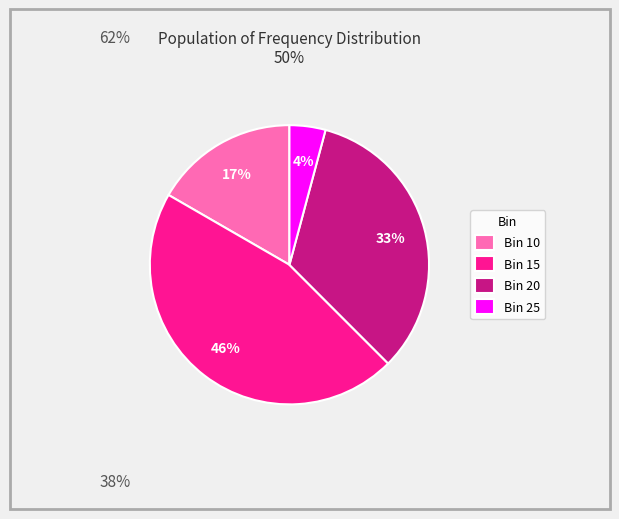

Which slice is the smallest?

Bin 25